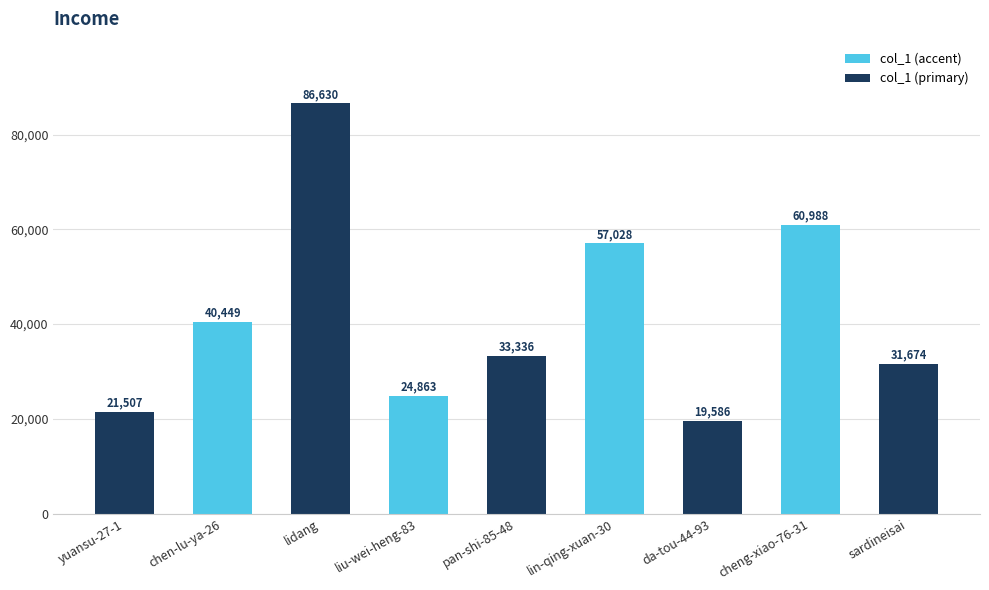

How many bars are there in total?

9